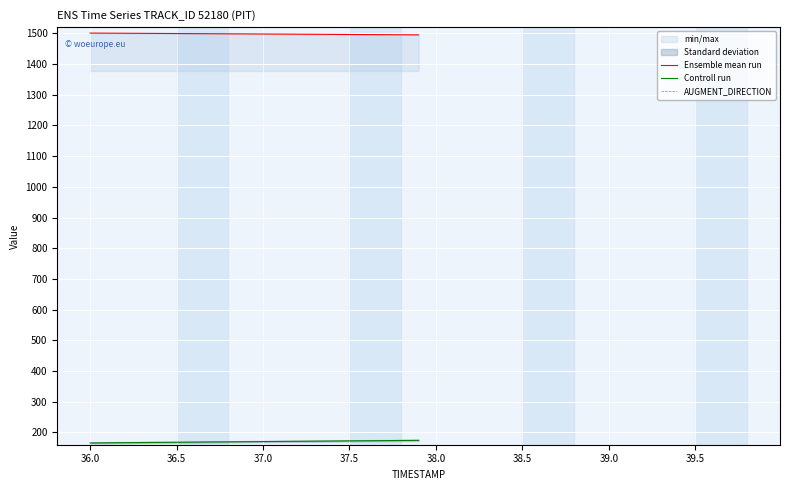

True or false: AUGMENT_DIRECTION and Ensemble mean run cross at least once.

False